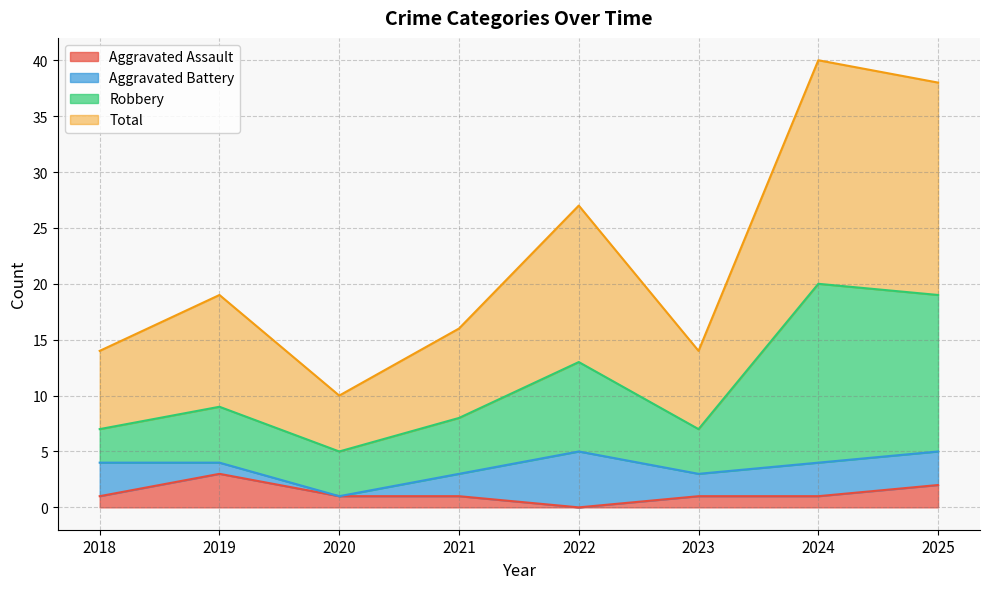

How many lines are shown in the chart?

4